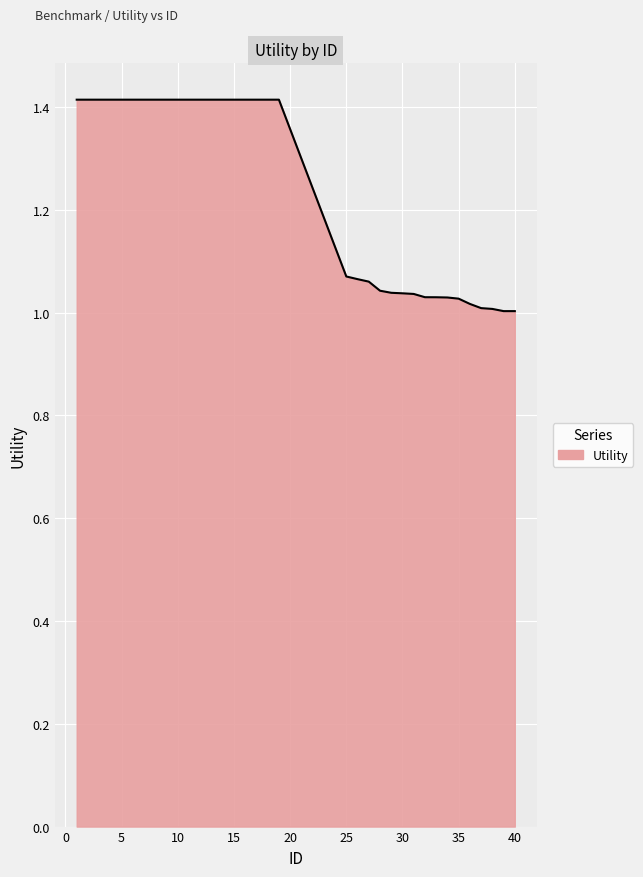

What is the maximum value shown in the chart?

1.4